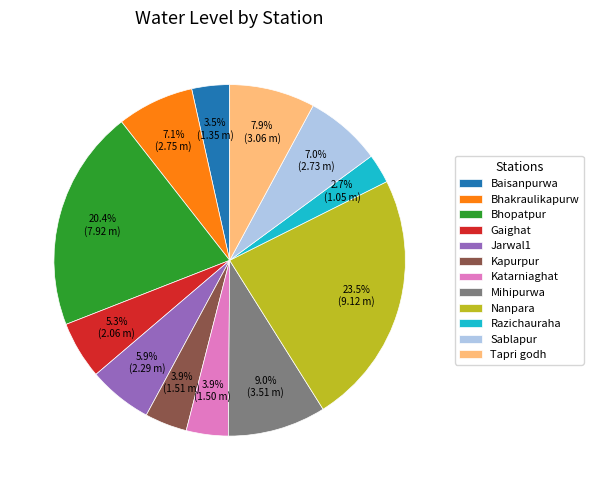

Count the number of slices in the pie.

12